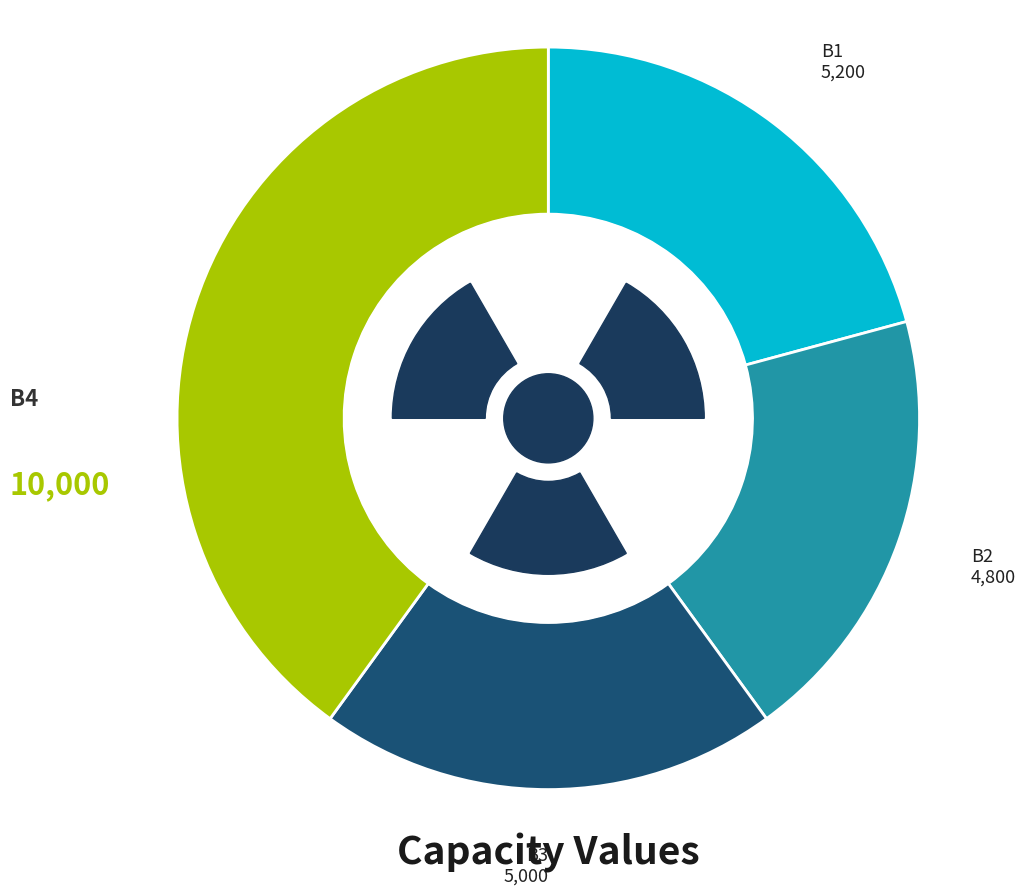

Which category has the smallest portion of the pie?

B2